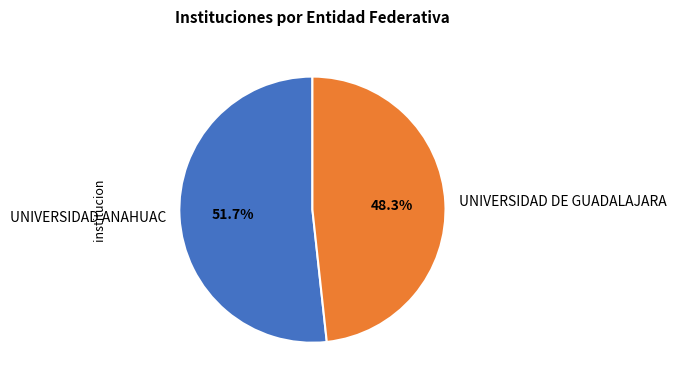

To the nearest percent, what is the difference between the largest and smallest slice percentages?

3%